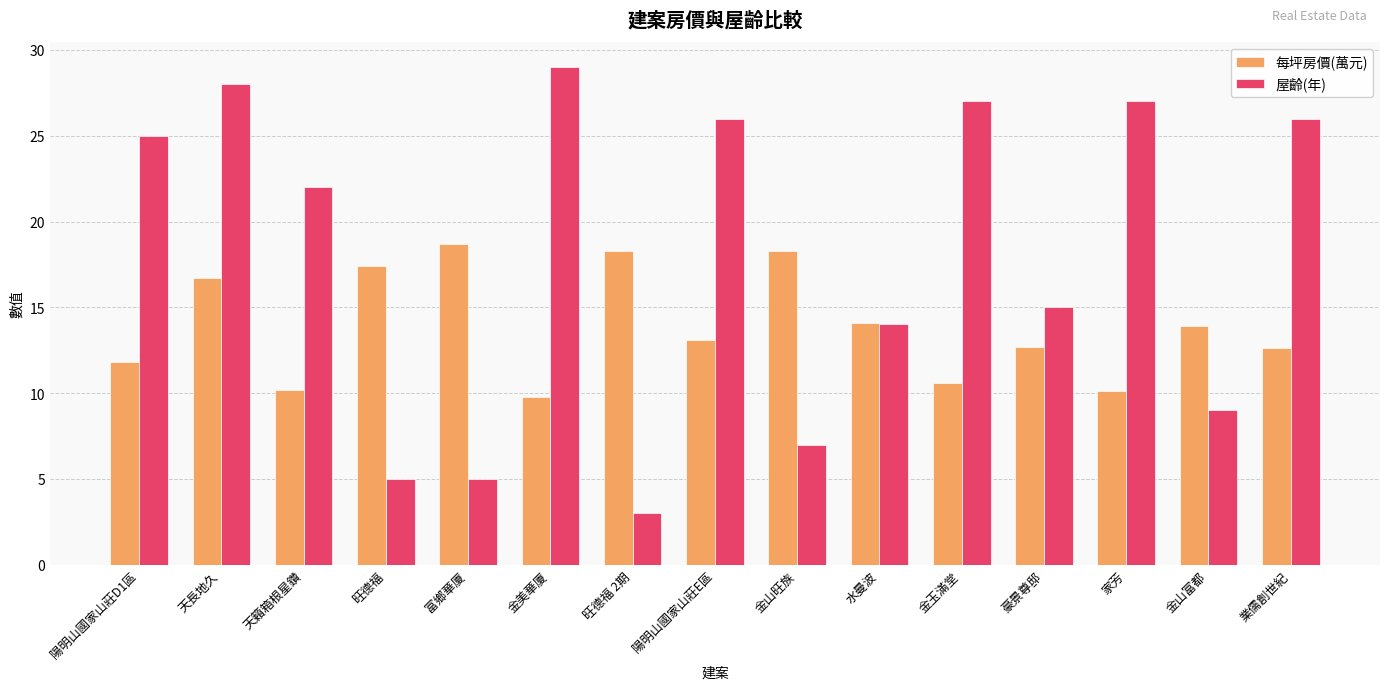

What is the spread (max minus min) of values at 天籟箱根星鑽?

11.8